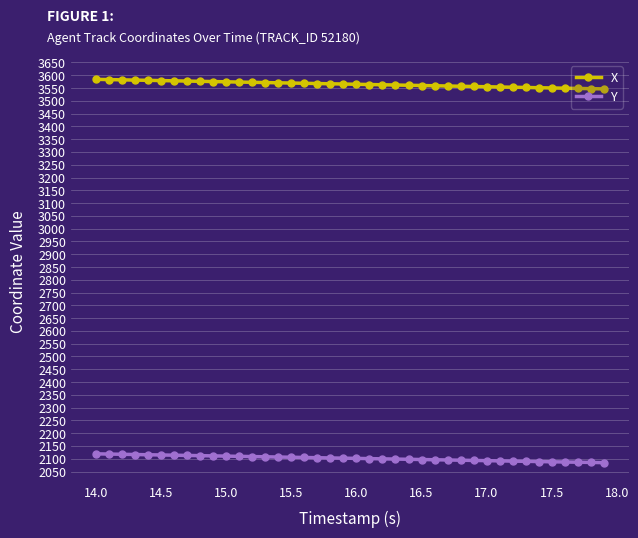

What is the value of the X point at the 6th from the left?

3579.2